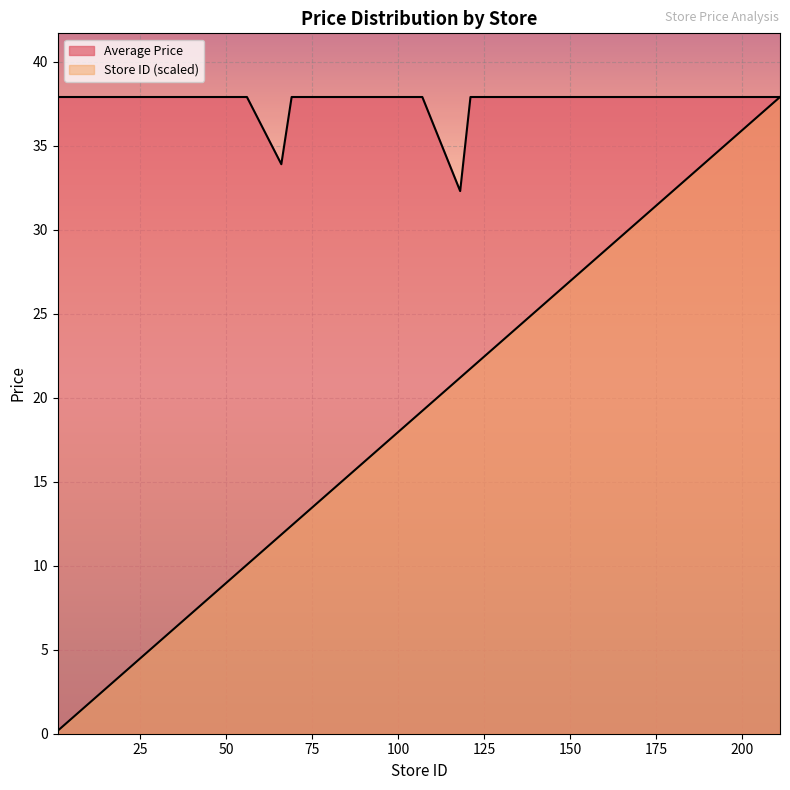

At which label is Average Price closest to 35?

66